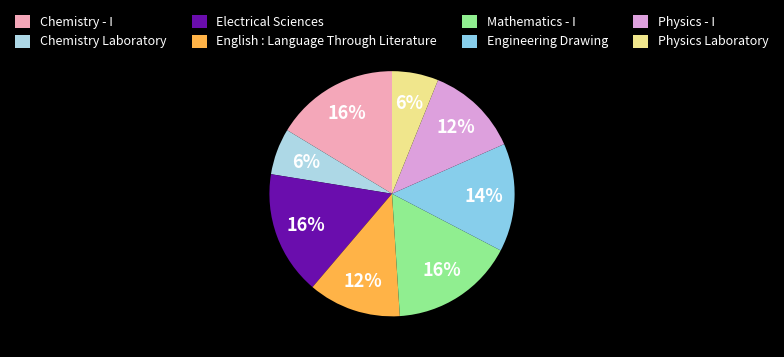

To the nearest percent, what portion does English : Language Through Literature represent?

12%